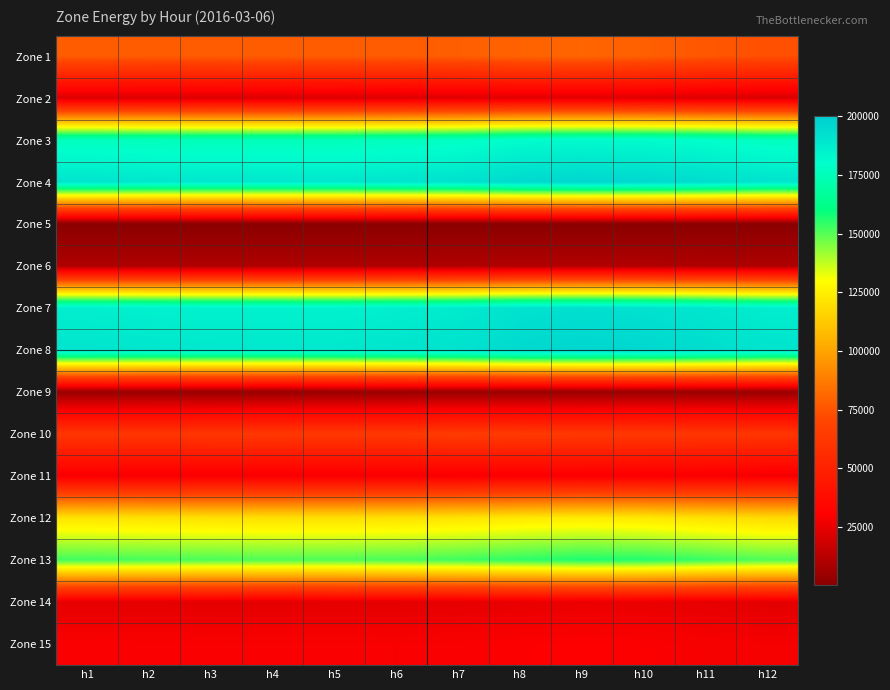

Reading left to right, transcribe all the data shown in this chart.

Zone 1: h1=78002.8	h2=77719.8	h3=77621.0	h4=77731.0	h5=77858.9	h6=77572.2	h7=78346.7	h8=79609.0	h9=80414.1	h10=78697.6	h11=76012.5	h12=73657.0
Zone 2: h1=21641.9	h2=21597.5	h3=21635.4	h4=21702.5	h5=21822.0	h6=22068.1	h7=22446.6	h8=23061.2	h9=23220.7	h10=22412.1	h11=21460.7	h12=20795.2
Zone 3: h1=176237.7	h2=175587.6	h3=175157.2	h4=175134.0	h5=175115.9	h6=176238.4	h7=177569.1	h8=180689.0	h9=181733.7	h10=181228.1	h11=179495.2	h12=176687.3
Zone 4: h1=190157.3	h2=189456.0	h3=188991.4	h4=188966.5	h5=188946.9	h6=190158.0	h7=191594.0	h8=194960.3	h9=196087.6	h10=195541.9	h11=193672.1	h12=190642.4
Zone 5: h1=641.0	h2=632.6	h3=625.9	h4=620.2	h5=631.4	h6=634.7	h7=619.5	h8=633.2	h9=651.4	h10=656.4	h11=644.1	h12=632.7
Zone 6: h1=10042.7	h2=9978.0	h3=9947.6	h4=9953.9	h5=9972.9	h6=10080.1	h7=10284.2	h8=10765.4	h9=10949.1	h10=10607.3	h11=10170.4	h12=9868.5
Zone 7: h1=186293.7	h2=185595.4	h3=185146.5	h4=185118.9	h5=185111.5	h6=186313.2	h7=187795.0	h8=191275.7	h9=192461.6	h10=191704.0	h11=189640.4	h12=186544.0
Zone 8: h1=190157.3	h2=189456.0	h3=188991.4	h4=188966.5	h5=188946.9	h6=190158.0	h7=191594.0	h8=194960.3	h9=196087.6	h10=195541.9	h11=193672.1	h12=190642.4
Zone 9: h1=4512.3	h2=4467.5	h3=4442.7	h4=4432.3	h5=4478.6	h6=4507.8	h7=4576.9	h8=4700.1	h9=4861.9	h10=4820.4	h11=4649.7	h12=4483.7
Zone 10: h1=61455.4	h2=61797.9	h3=62044.9	h4=62448.6	h5=62787.7	h6=62646.9	h7=64859.4	h8=63727.9	h9=62860.2	h10=62739.1	h11=61924.7	h12=61518.8
Zone 11: h1=28684.5	h2=28523.3	h3=28380.4	h4=28337.0	h5=28311.1	h6=28402.0	h7=28657.2	h8=29063.6	h9=29293.1	h10=29015.8	h11=28482.5	h12=27797.2
Zone 12: h1=121067.1	h2=120567.8	h3=120233.7	h4=120043.1	h5=119970.9	h6=120326.9	h7=121199.1	h8=122721.1	h9=123700.1	h10=122667.4	h11=120501.5	h12=118394.3
Zone 13: h1=152344.8	h2=151691.0	h3=151193.0	h4=150786.3	h5=150772.4	h6=151358.4	h7=152653.5	h8=154715.9	h9=156545.3	h10=155868.9	h11=153373.9	h12=150697.0
Zone 14: h1=24073.8	h2=23942.3	h3=23852.5	h4=23845.0	h5=23947.7	h6=23901.5	h7=24218.0	h8=24937.5	h9=25584.9	h10=25302.7	h11=24453.4	h12=23576.8
Zone 15: h1=29694.4	h2=29628.1	h3=29529.7	h4=29452.0	h5=29484.8	h6=29324.6	h7=29546.6	h8=30052.4	h9=30325.8	h10=29823.5	h11=28977.1	h12=28225.4